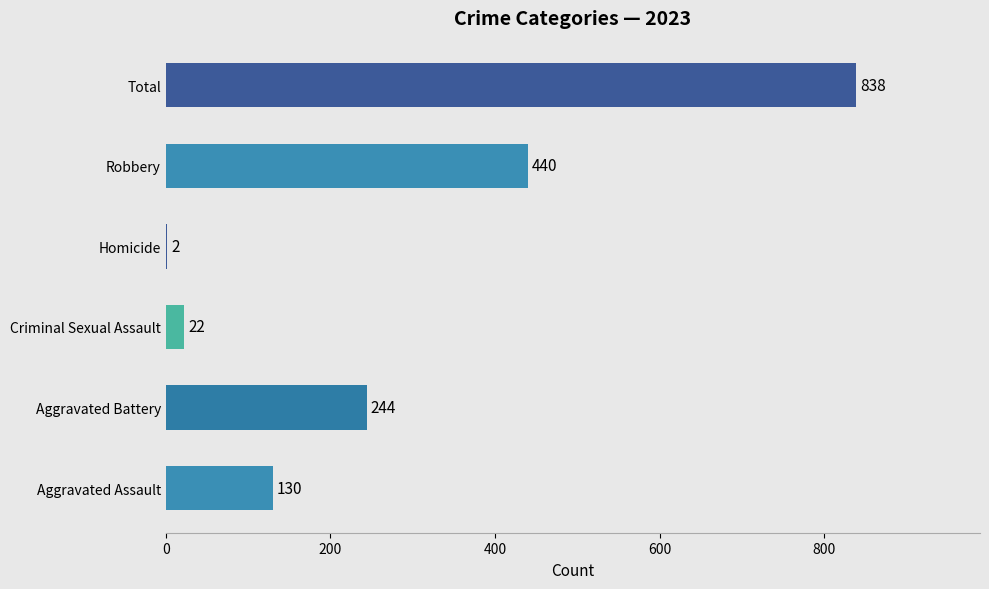

Between Aggravated Battery and Criminal Sexual Assault, which is larger?

Aggravated Battery